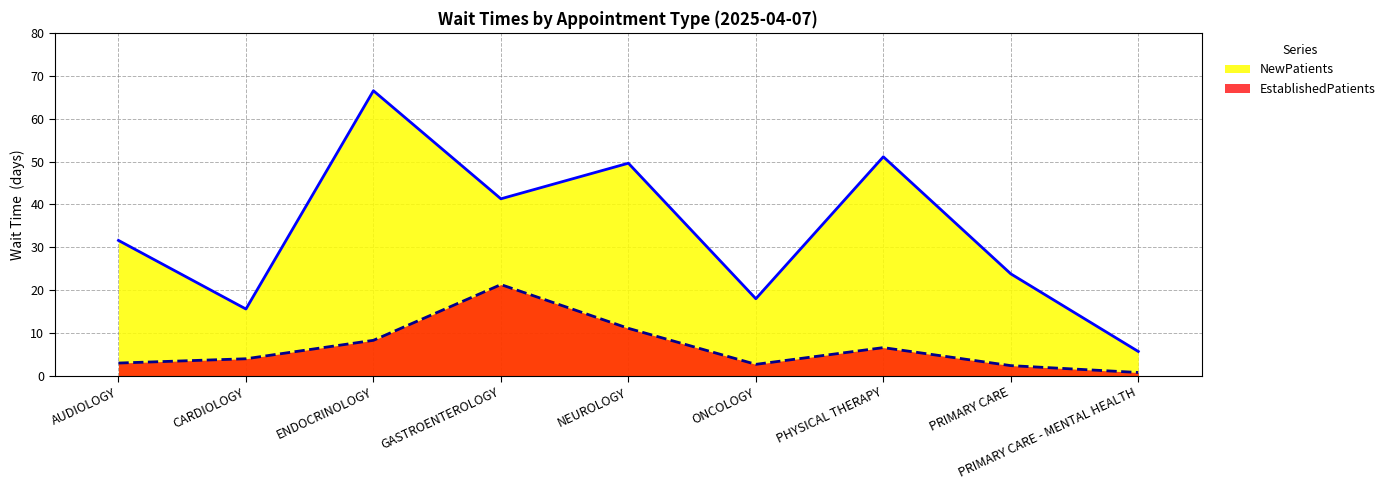

Where is the first local minimum for NewPatients?

CARDIOLOGY